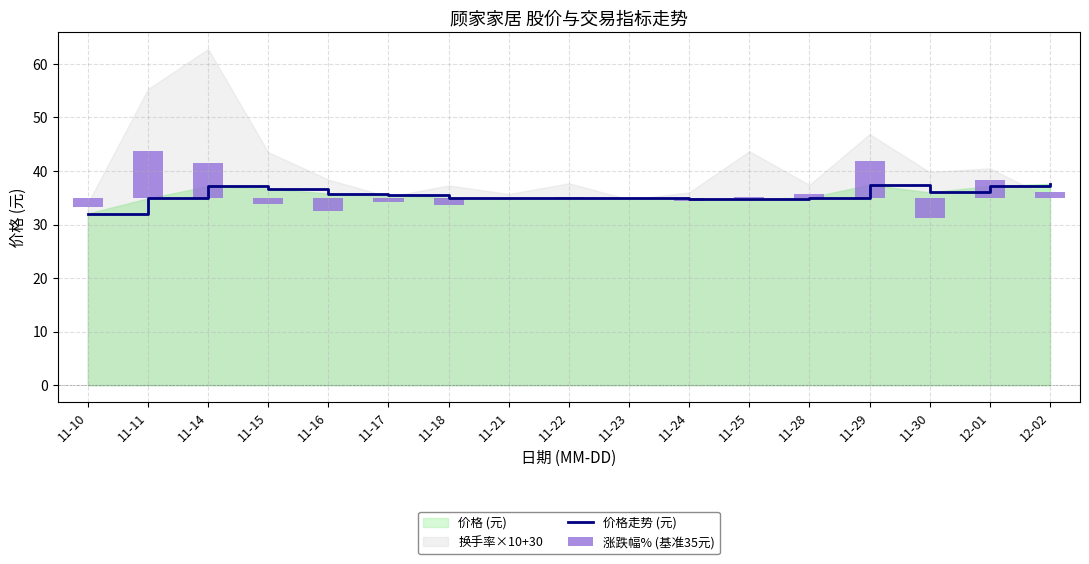

What is the maximum value for 价格走势 (元)?

37.6